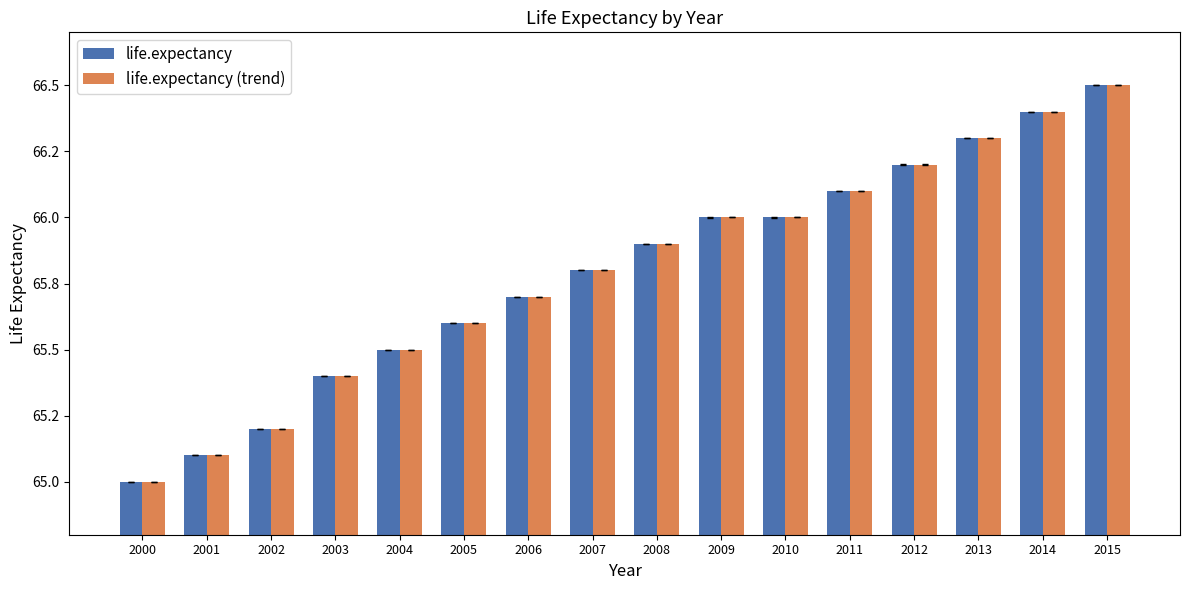

Which series has the largest range (max minus min)?

life.expectancy